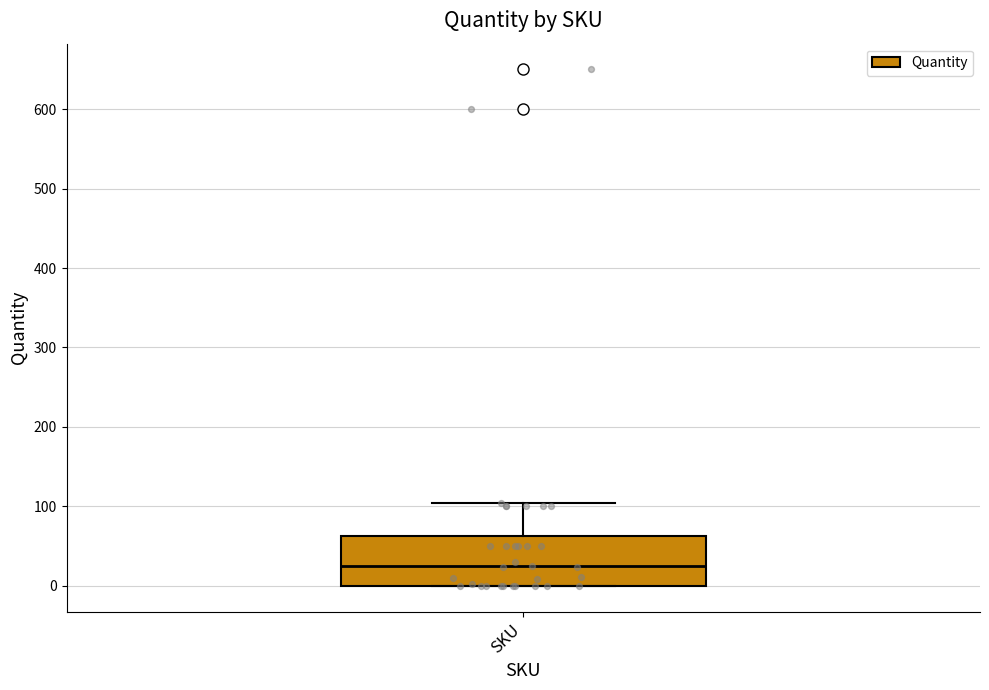

Transcribe this box plot: give where the median line is, the range the box spans, and where the two whiskers end, as read against the y-axis. The values are not printed on the chart, so give them approximately, as read against the axis.

median 20, box 0 to 60, whiskers 0 to 100